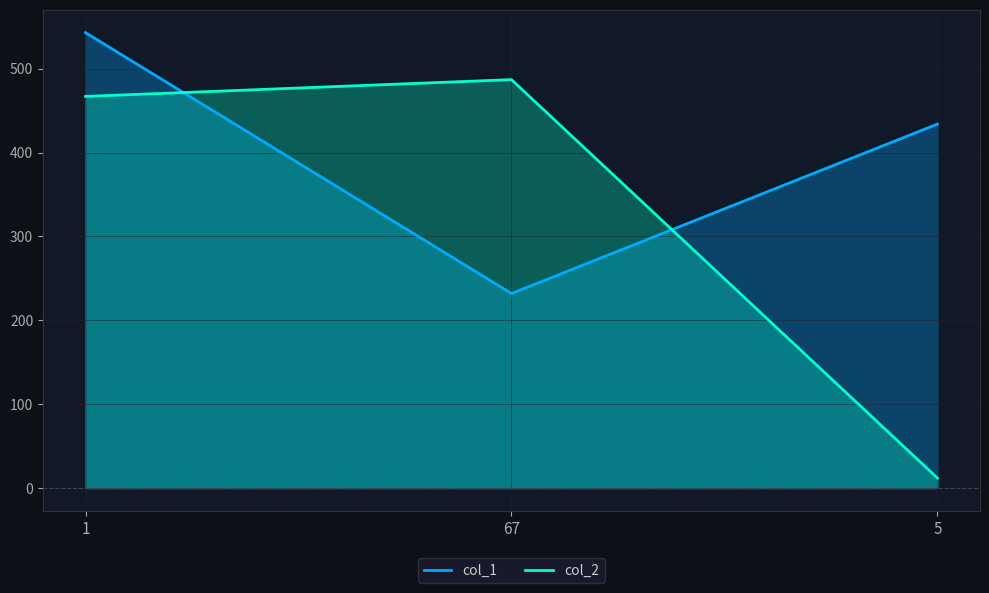

How many lines are shown in the chart?

2